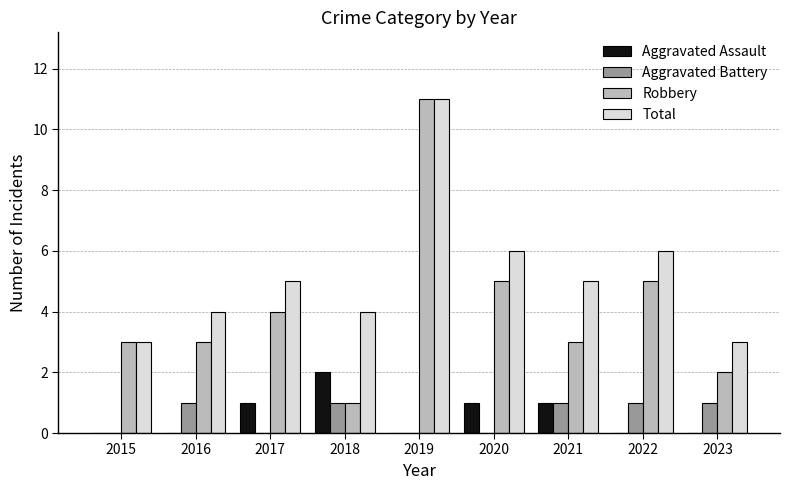

Which series has the largest range (max minus min)?

Robbery